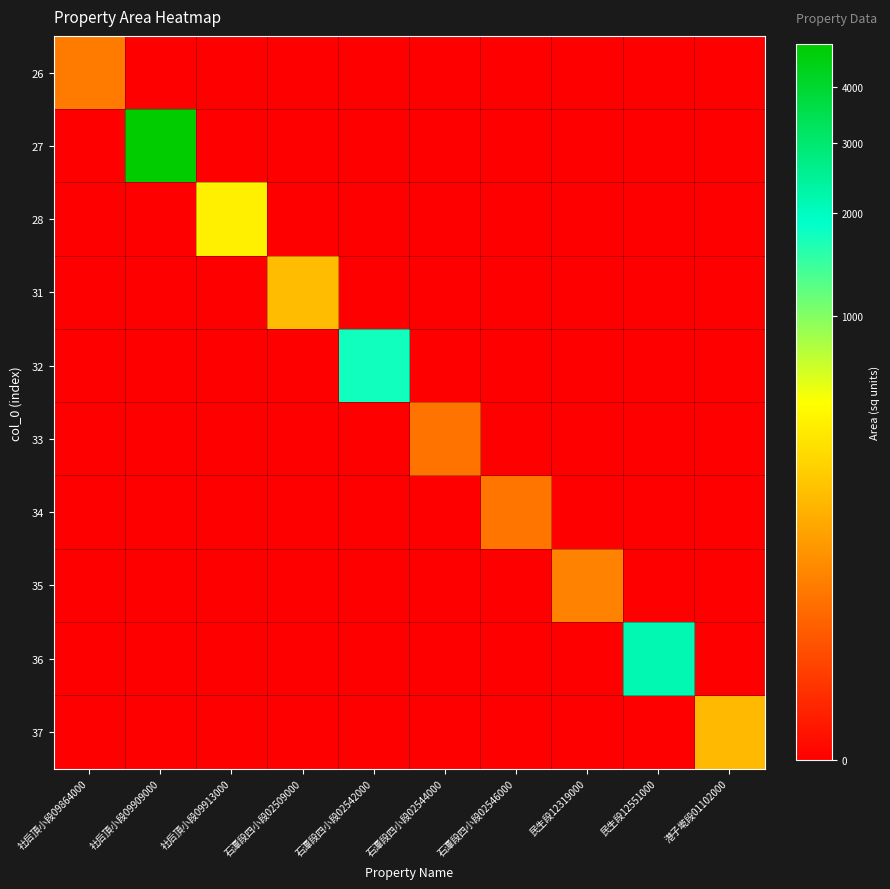

Reading right to left, what are all the values shown in this chart?

26: 港子墘段01102000=0.0	民生段12551000=0.0	民生段12319000=0.0	石潭段四小段02546000=0.0	石潭段四小段02544000=0.0	石潭段四小段02542000=0.0	石潭段四小段02509000=0.0	社后頂小段09913000=0.0	社后頂小段09909000=0.0	社后頂小段09864000=44.3
27: 港子墘段01102000=0.0	民生段12551000=0.0	民生段12319000=0.0	石潭段四小段02546000=0.0	石潭段四小段02544000=0.0	石潭段四小段02542000=0.0	石潭段四小段02509000=0.0	社后頂小段09913000=0.0	社后頂小段09909000=4908.9	社后頂小段09864000=0.0
28: 港子墘段01102000=0.0	民生段12551000=0.0	民生段12319000=0.0	石潭段四小段02546000=0.0	石潭段四小段02544000=0.0	石潭段四小段02542000=0.0	石潭段四小段02509000=0.0	社后頂小段09913000=402.1	社后頂小段09909000=0.0	社后頂小段09864000=0.0
31: 港子墘段01102000=0.0	民生段12551000=0.0	民生段12319000=0.0	石潭段四小段02546000=0.0	石潭段四小段02544000=0.0	石潭段四小段02542000=0.0	石潭段四小段02509000=177.1	社后頂小段09913000=0.0	社后頂小段09909000=0.0	社后頂小段09864000=0.0
32: 港子墘段01102000=0.0	民生段12551000=0.0	民生段12319000=0.0	石潭段四小段02546000=0.0	石潭段四小段02544000=0.0	石潭段四小段02542000=1744.8	石潭段四小段02509000=0.0	社后頂小段09913000=0.0	社后頂小段09909000=0.0	社后頂小段09864000=0.0
33: 港子墘段01102000=0.0	民生段12551000=0.0	民生段12319000=0.0	石潭段四小段02546000=0.0	石潭段四小段02544000=35.2	石潭段四小段02542000=0.0	石潭段四小段02509000=0.0	社后頂小段09913000=0.0	社后頂小段09909000=0.0	社后頂小段09864000=0.0
34: 港子墘段01102000=0.0	民生段12551000=0.0	民生段12319000=0.0	石潭段四小段02546000=37.6	石潭段四小段02544000=0.0	石潭段四小段02542000=0.0	石潭段四小段02509000=0.0	社后頂小段09913000=0.0	社后頂小段09909000=0.0	社后頂小段09864000=0.0
35: 港子墘段01102000=0.0	民生段12551000=0.0	民生段12319000=53.8	石潭段四小段02546000=0.0	石潭段四小段02544000=0.0	石潭段四小段02542000=0.0	石潭段四小段02509000=0.0	社后頂小段09913000=0.0	社后頂小段09909000=0.0	社后頂小段09864000=0.0
36: 港子墘段01102000=0.0	民生段12551000=2140.5	民生段12319000=0.0	石潭段四小段02546000=0.0	石潭段四小段02544000=0.0	石潭段四小段02542000=0.0	石潭段四小段02509000=0.0	社后頂小段09913000=0.0	社后頂小段09909000=0.0	社后頂小段09864000=0.0
37: 港子墘段01102000=168.0	民生段12551000=0.0	民生段12319000=0.0	石潭段四小段02546000=0.0	石潭段四小段02544000=0.0	石潭段四小段02542000=0.0	石潭段四小段02509000=0.0	社后頂小段09913000=0.0	社后頂小段09909000=0.0	社后頂小段09864000=0.0